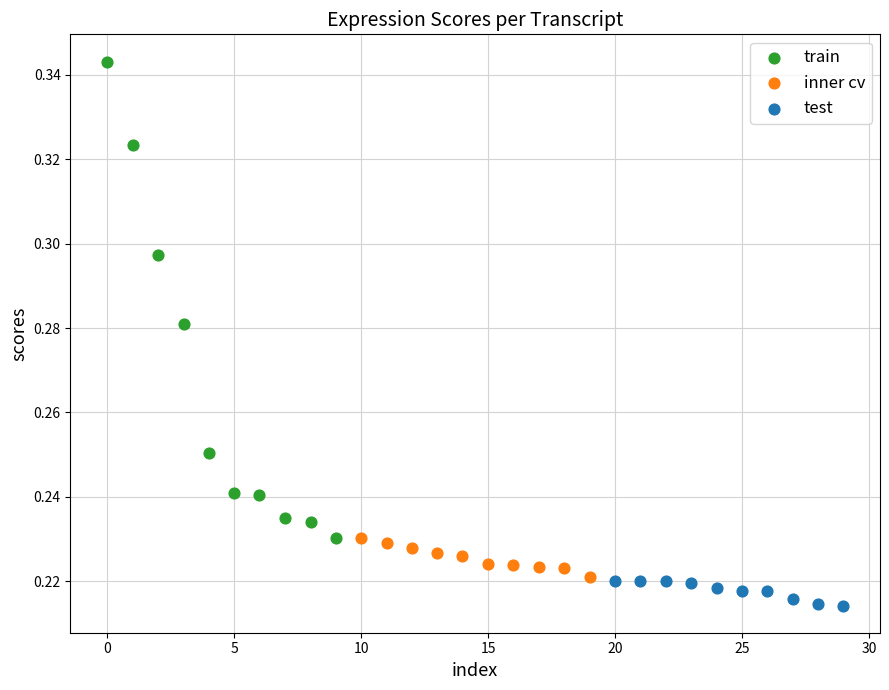

What are all the series names shown in the legend?

train, inner cv, test